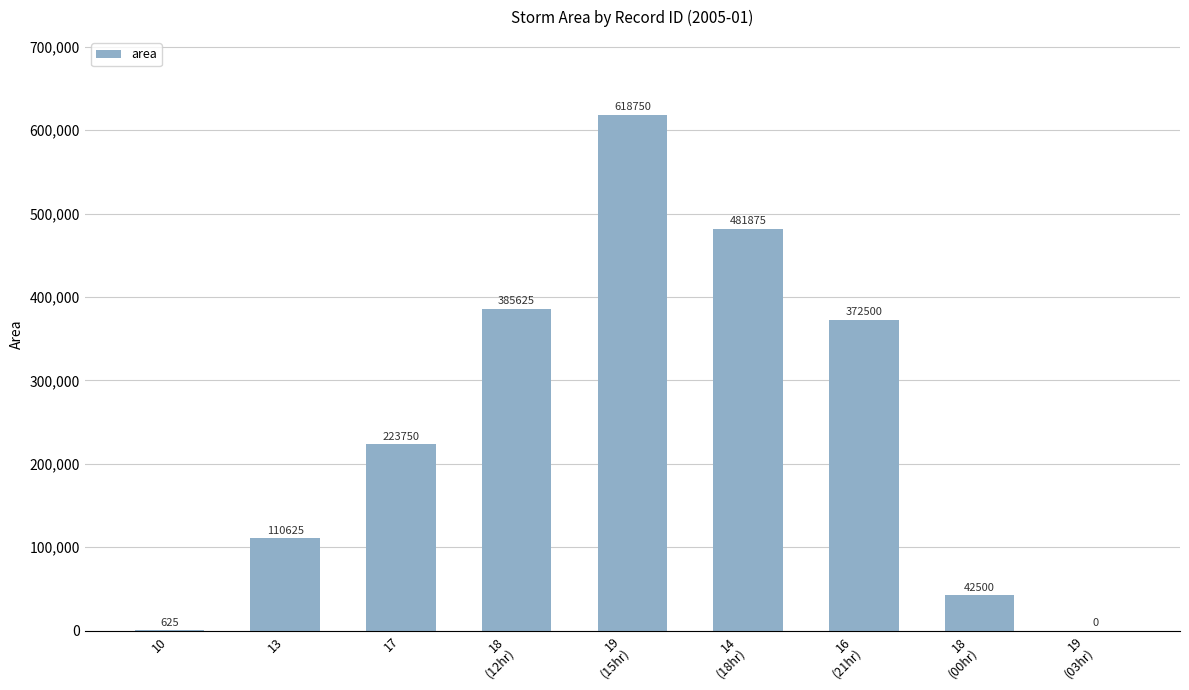

What is the maximum value shown in the chart?

618750